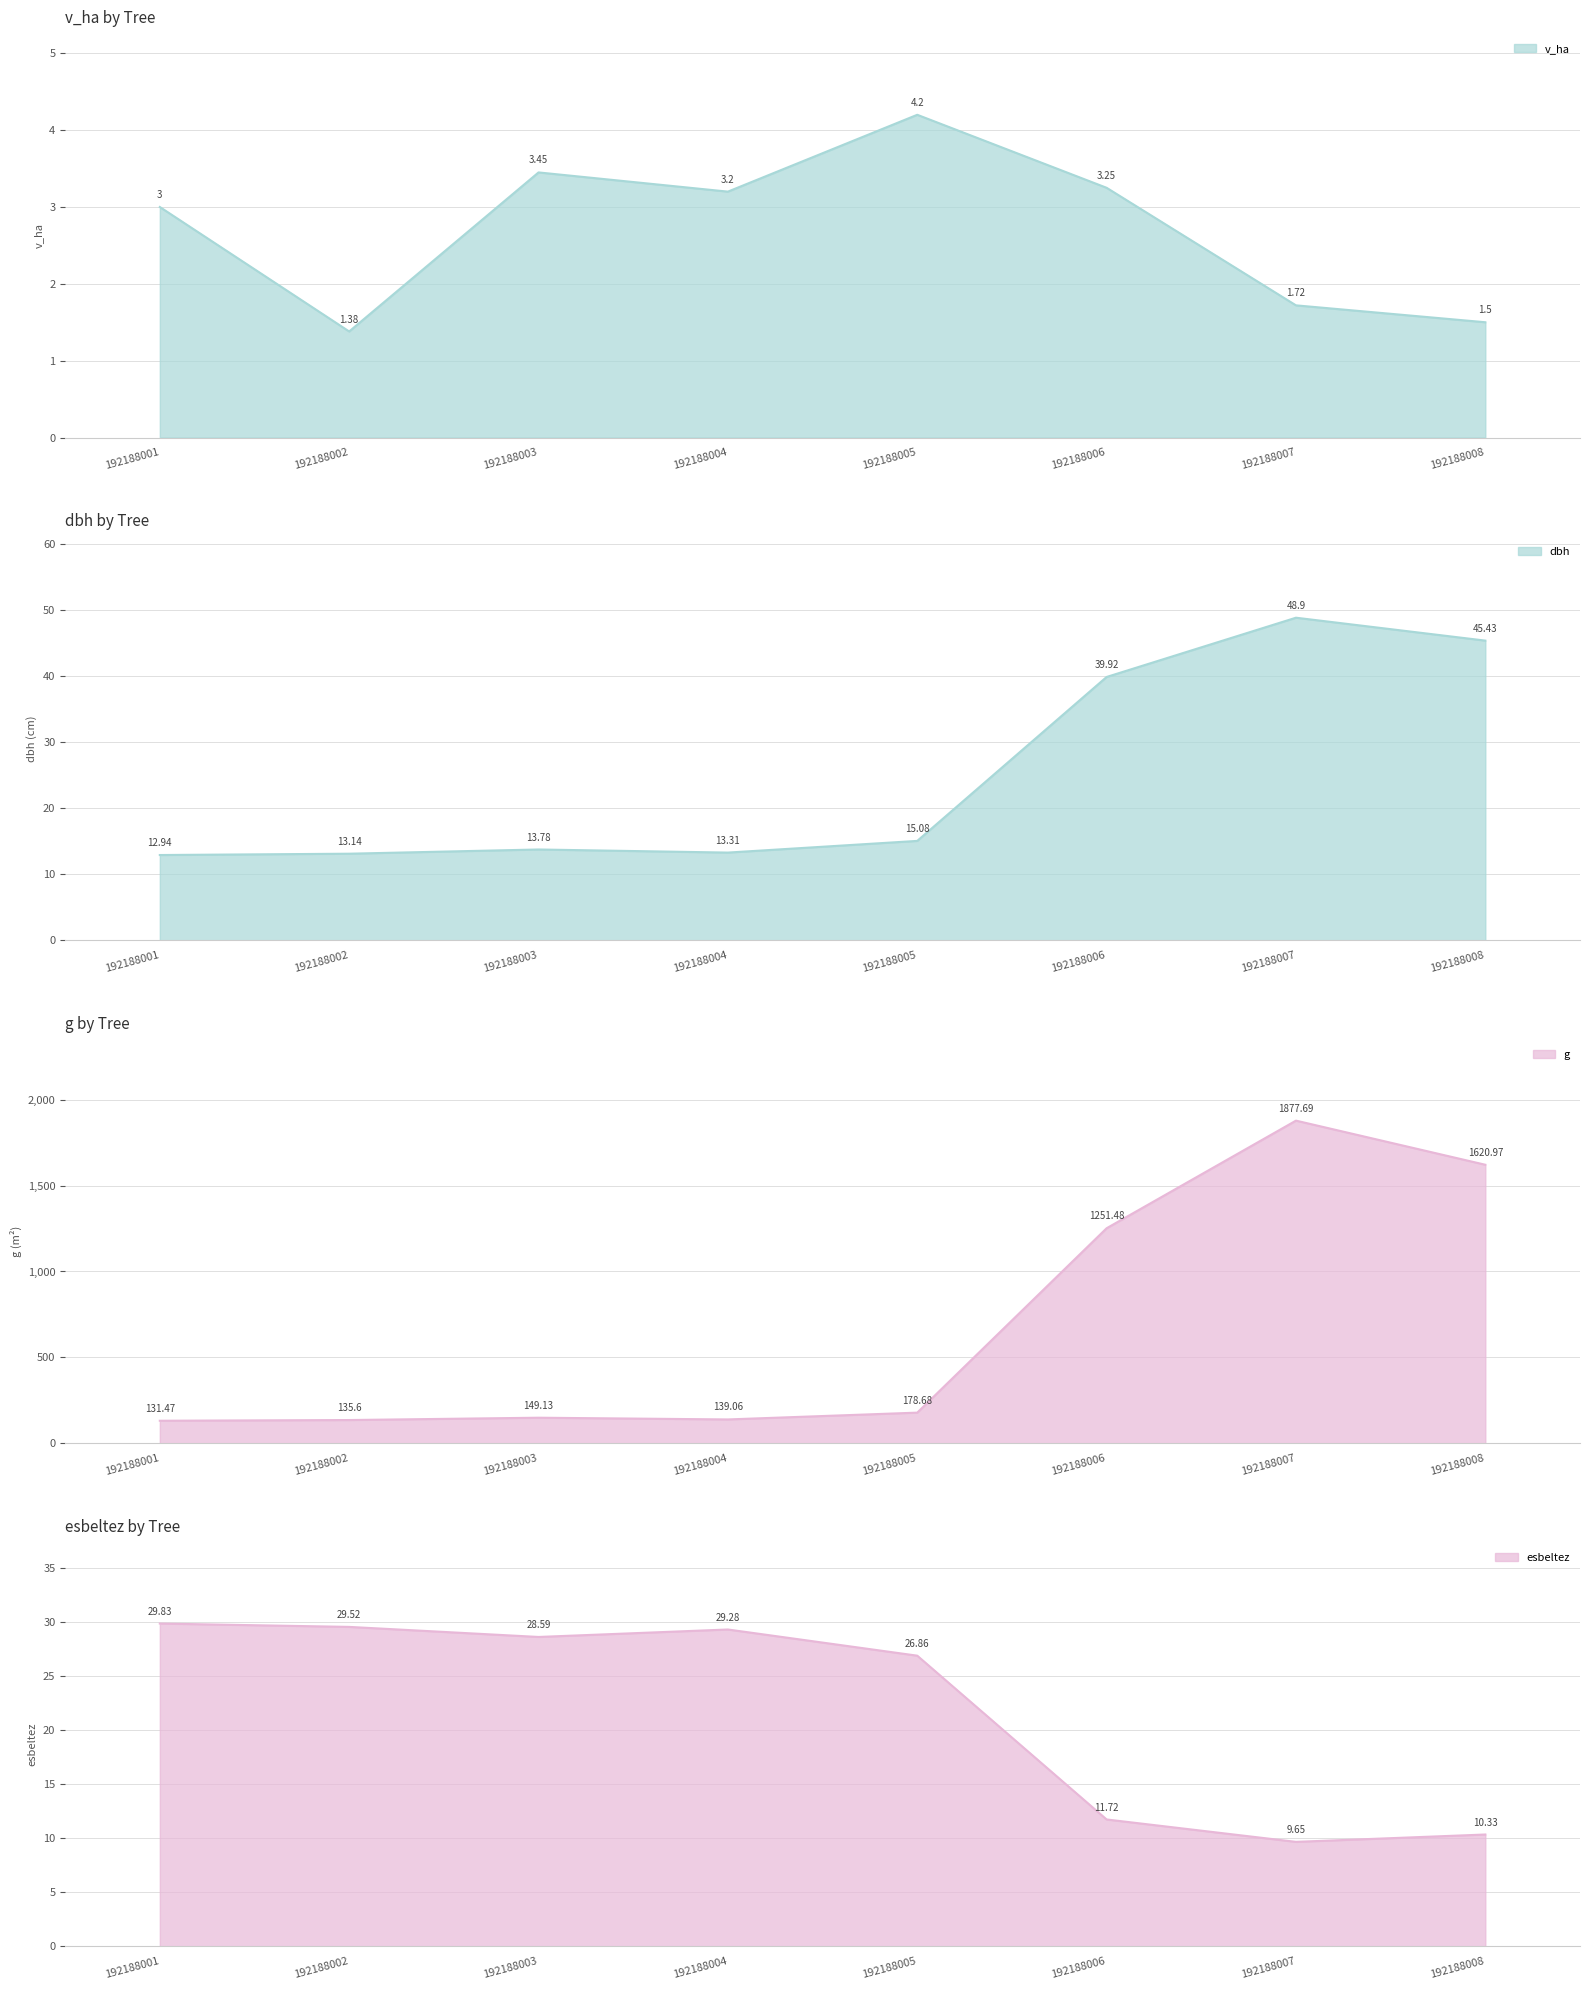

What is the difference between the maximum and minimum values in the h series?

20.2